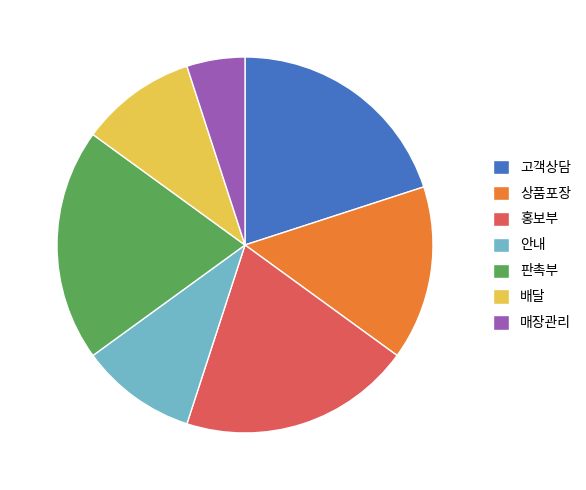

Combined, do 안내 and 상품포장 account for over 50%?

No